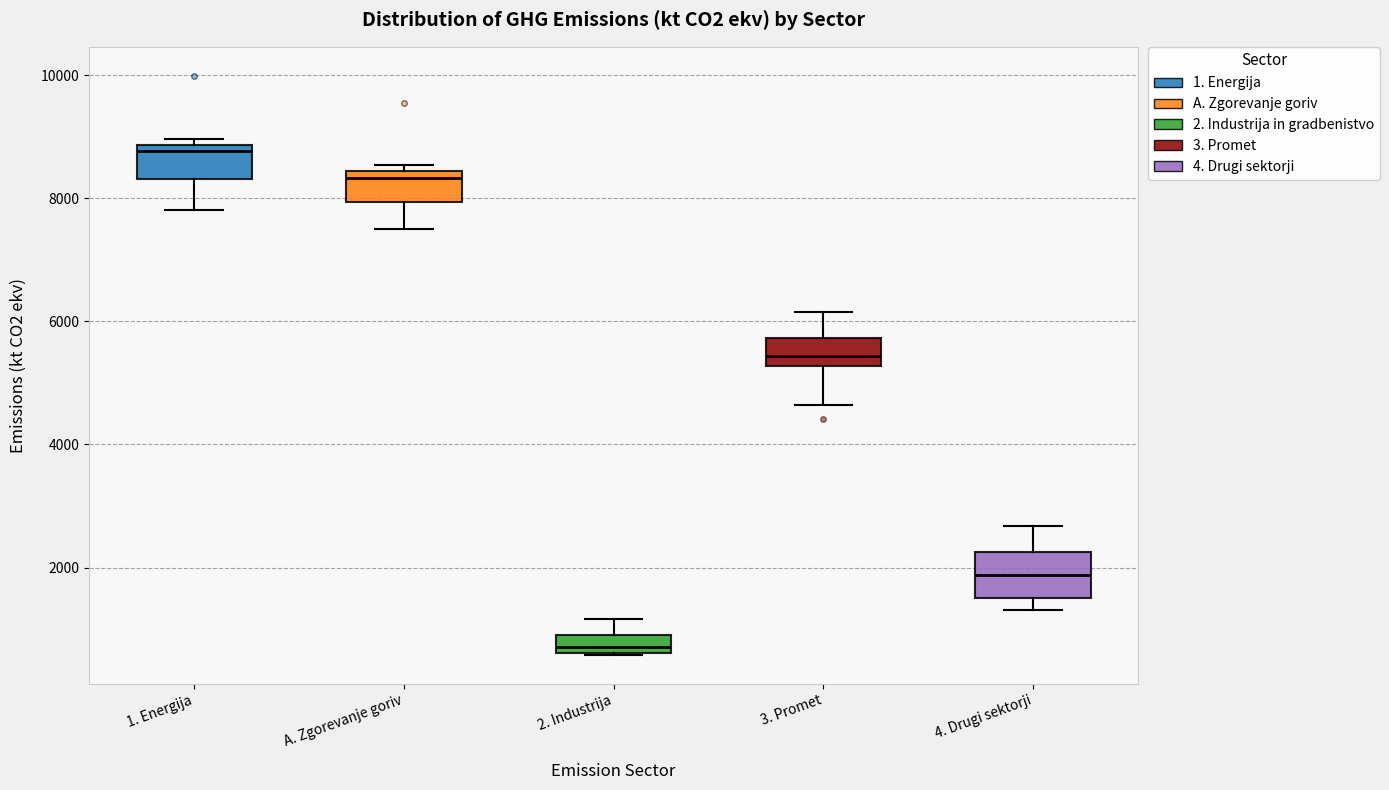

Where does the lower whisker of the box for 3. Promet end on the y-axis? The values are not printed on the chart, so give them approximately, as read against the axis.

4600